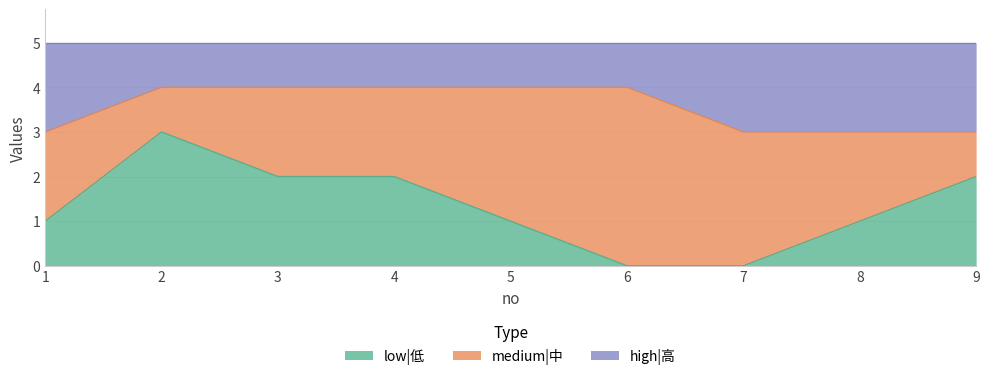

What is the total value across all series at 6?

5